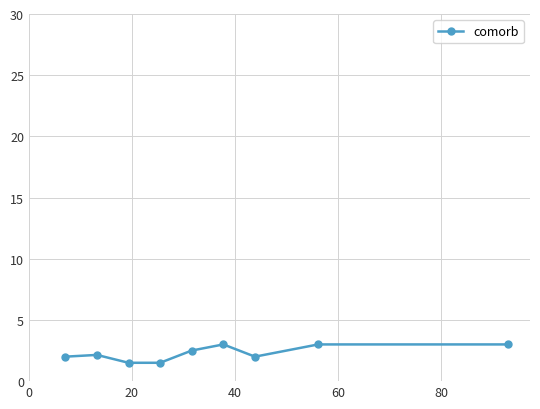

What is the difference between the second highest and minimum values?

1.5